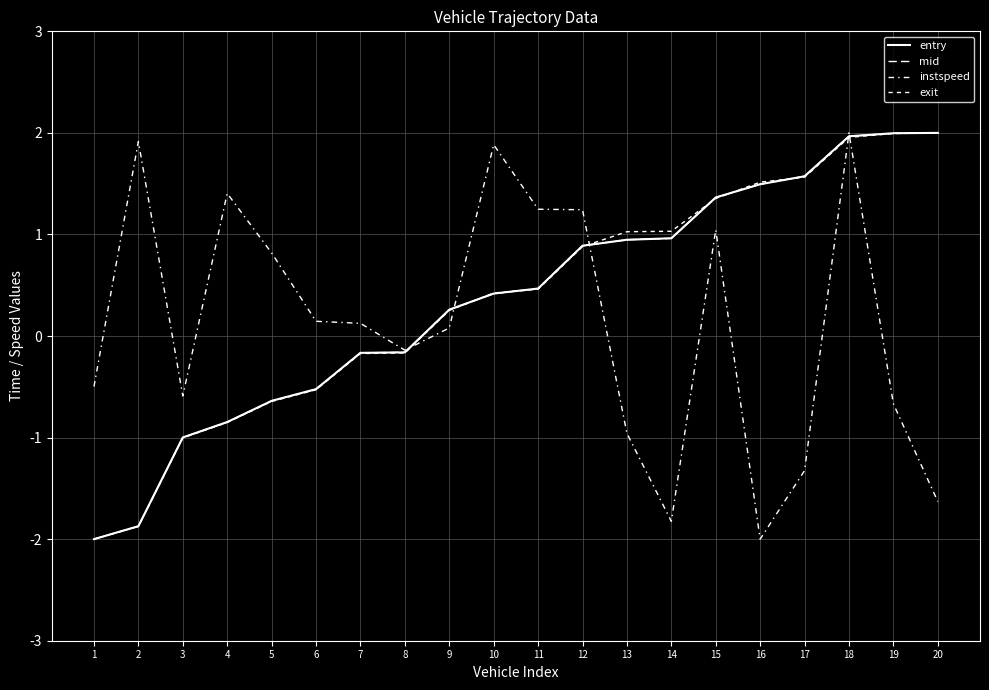

Does the chart display data point markers on the line(s)?

No